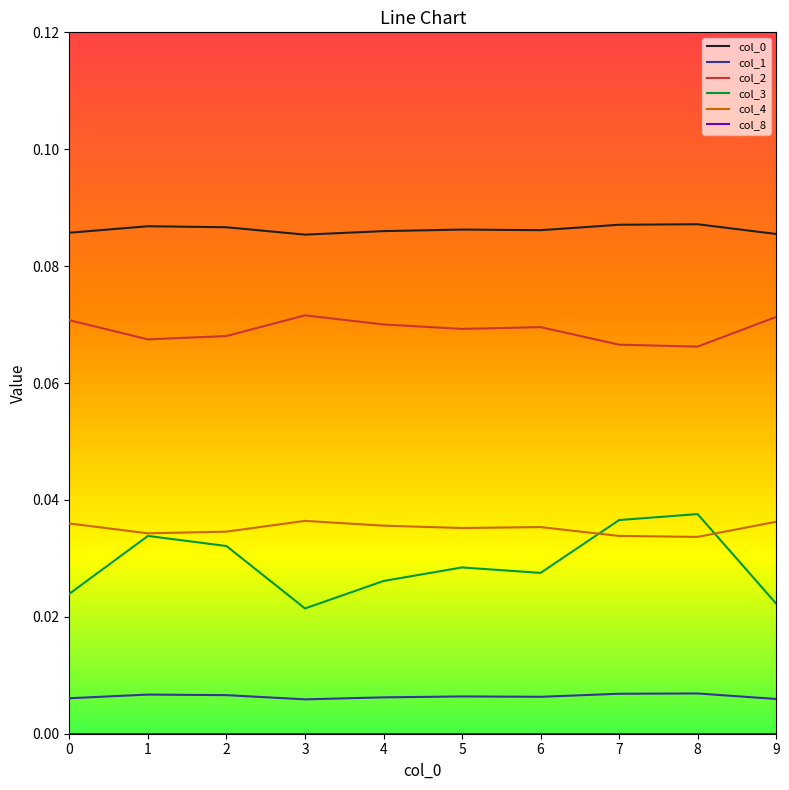

True or false: col_1 and col_0 cross at least once.

False